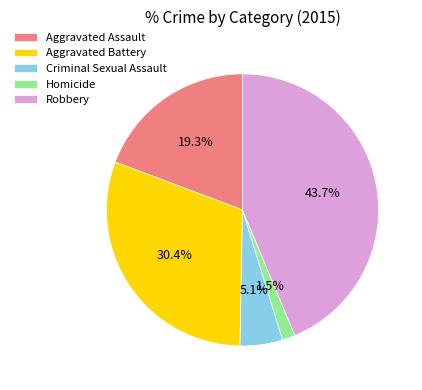

Which has a higher value, Robbery or Aggravated Battery?

Robbery